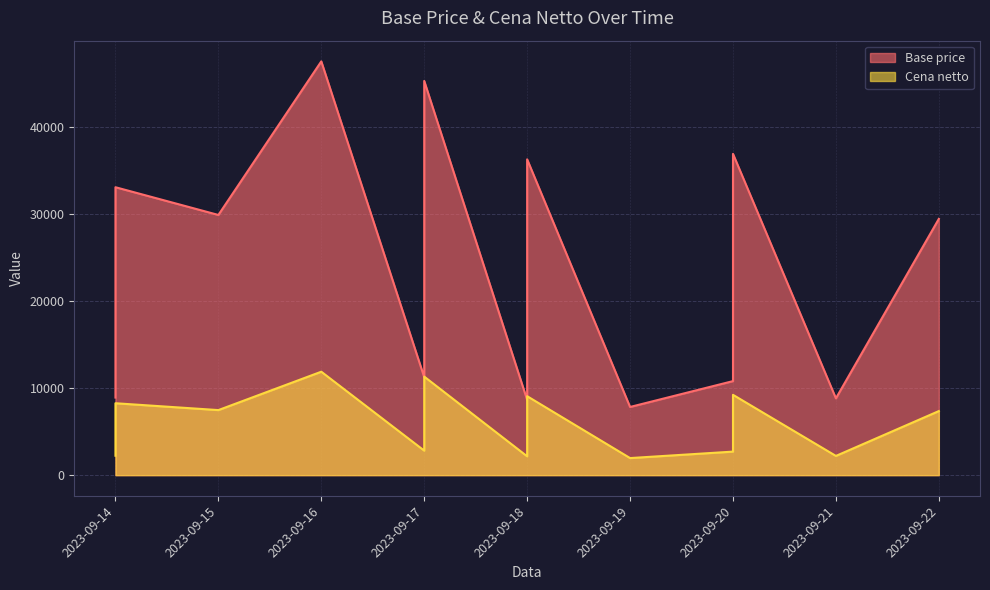

True or false: Cena netto (line) and Base price (line) cross at least once.

False